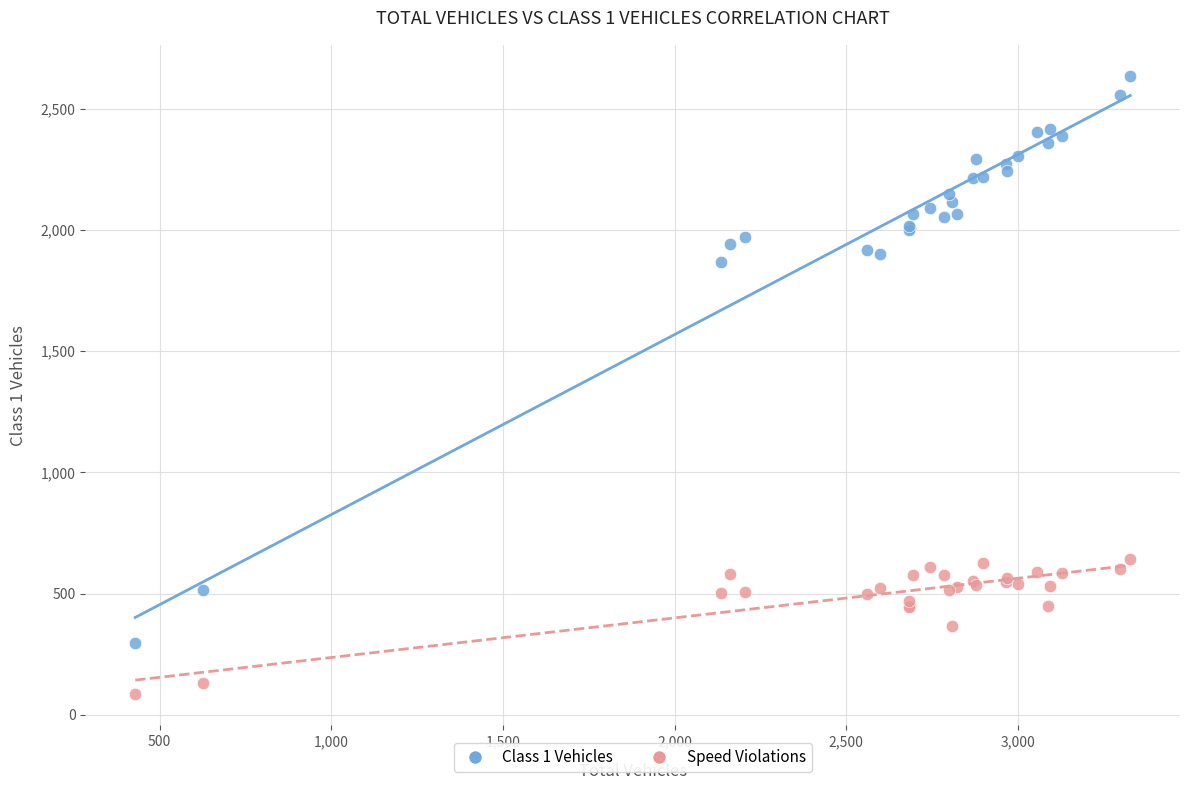

Across all series, what Y value is closest to 1359?

1866